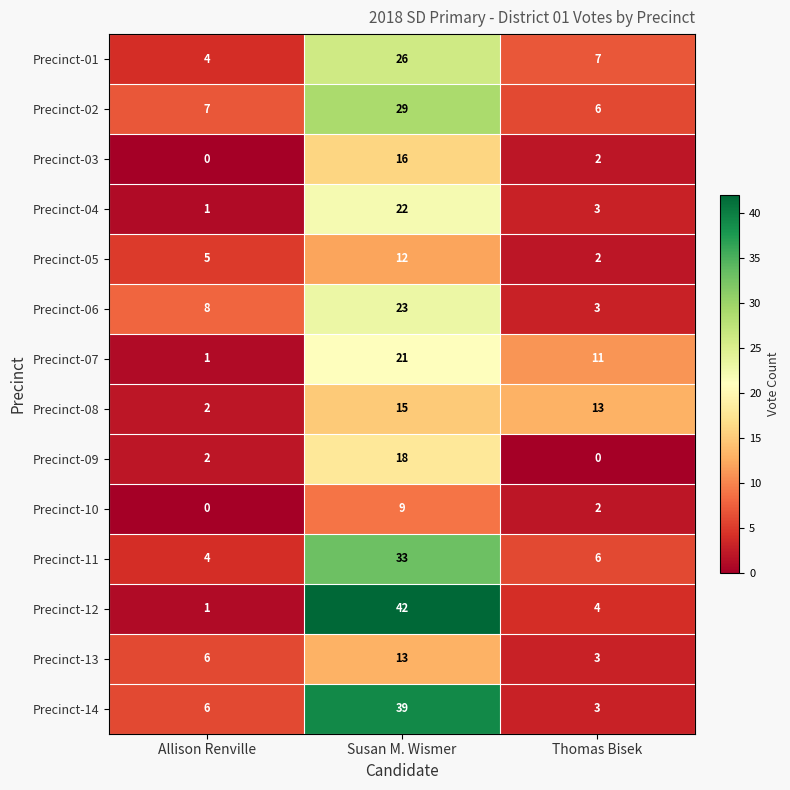

Which series has the largest total across all categories?

Precinct-14